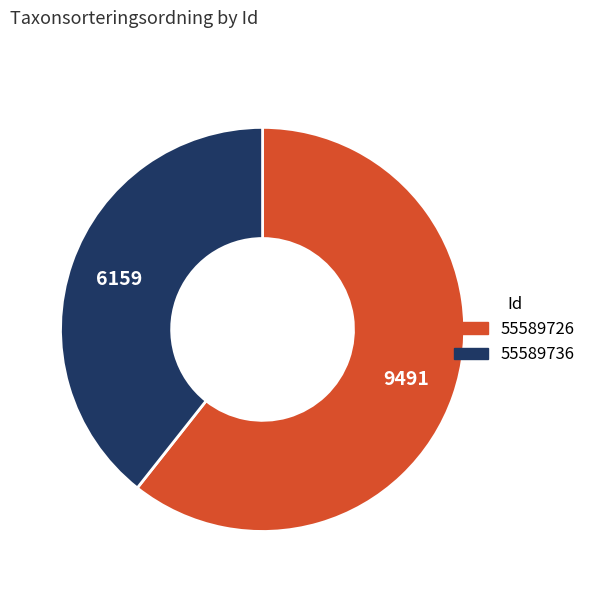

True or false: 55589736 accounts for 53% of the total.

False